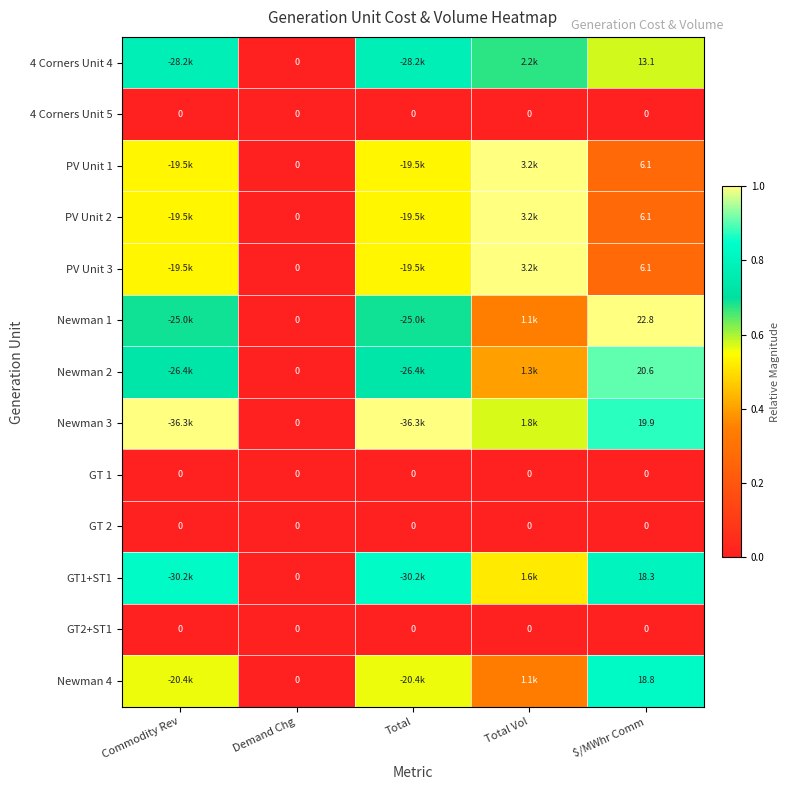

Is the value of GT1+ST1 at $/MWhr Comm greater than the value of Newman 2 at Demand Chg?

Yes